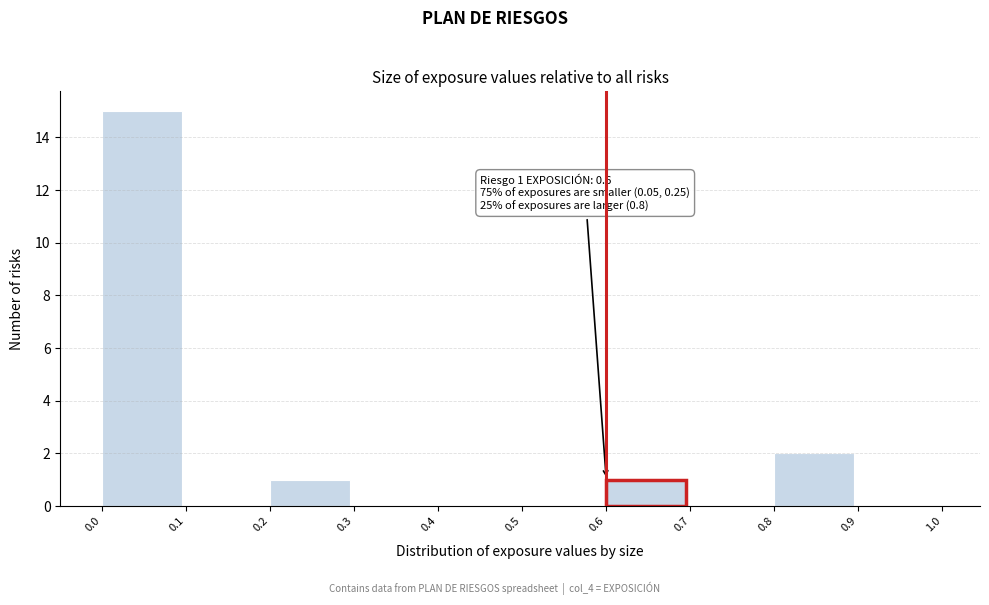

Which range on the x-axis has the tallest bar?

0.0 to 0.1